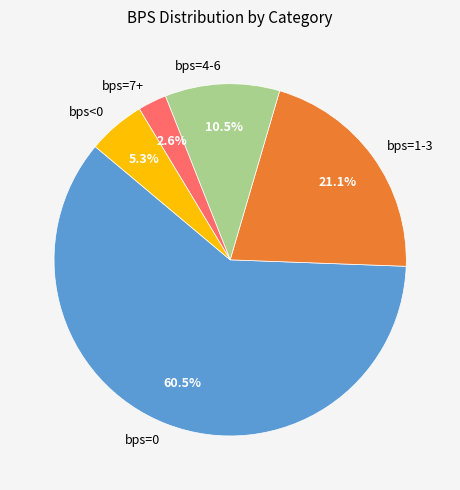

To the nearest percent, what is the average slice percentage?

20%